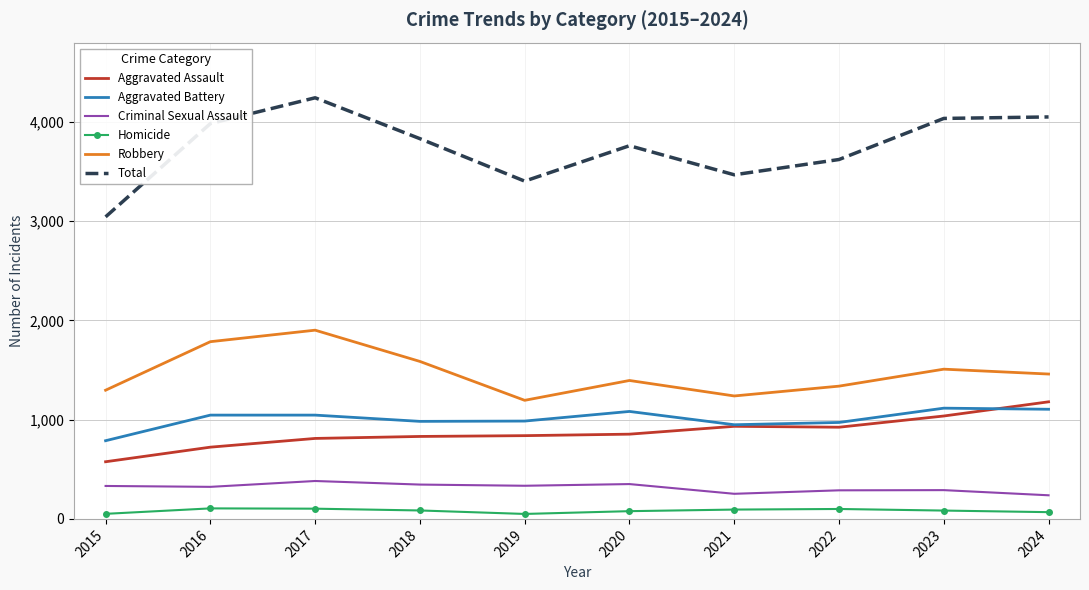

At which label does Robbery reach its peak?

2017